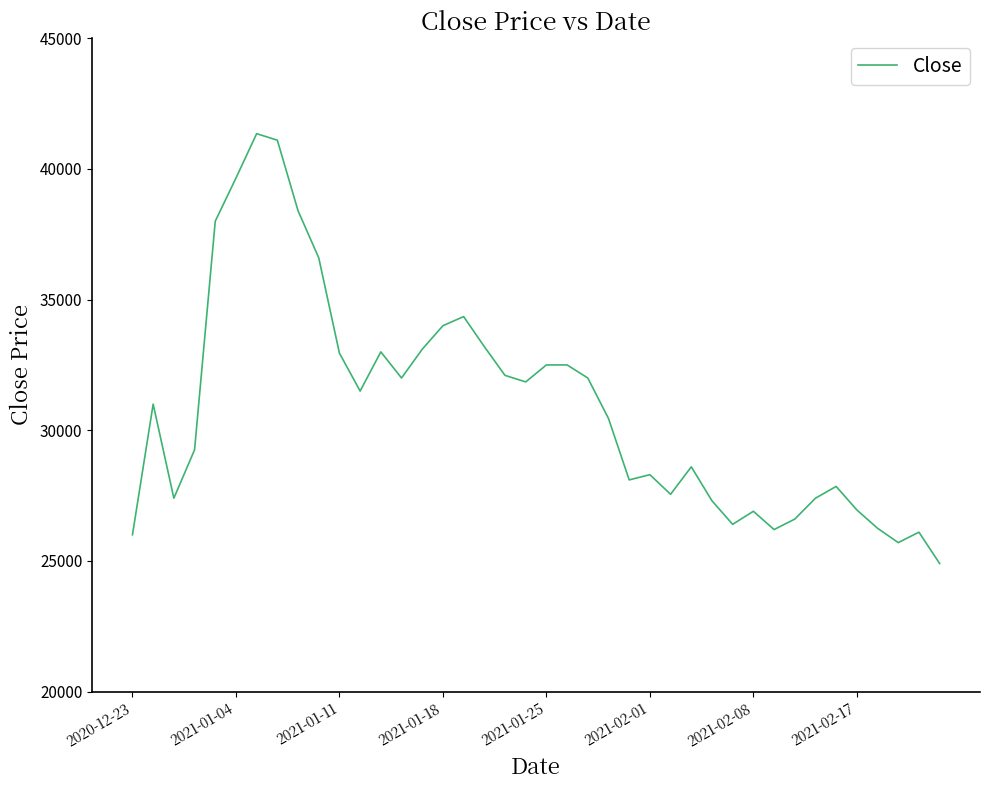

How many categories are shown in the chart?

40